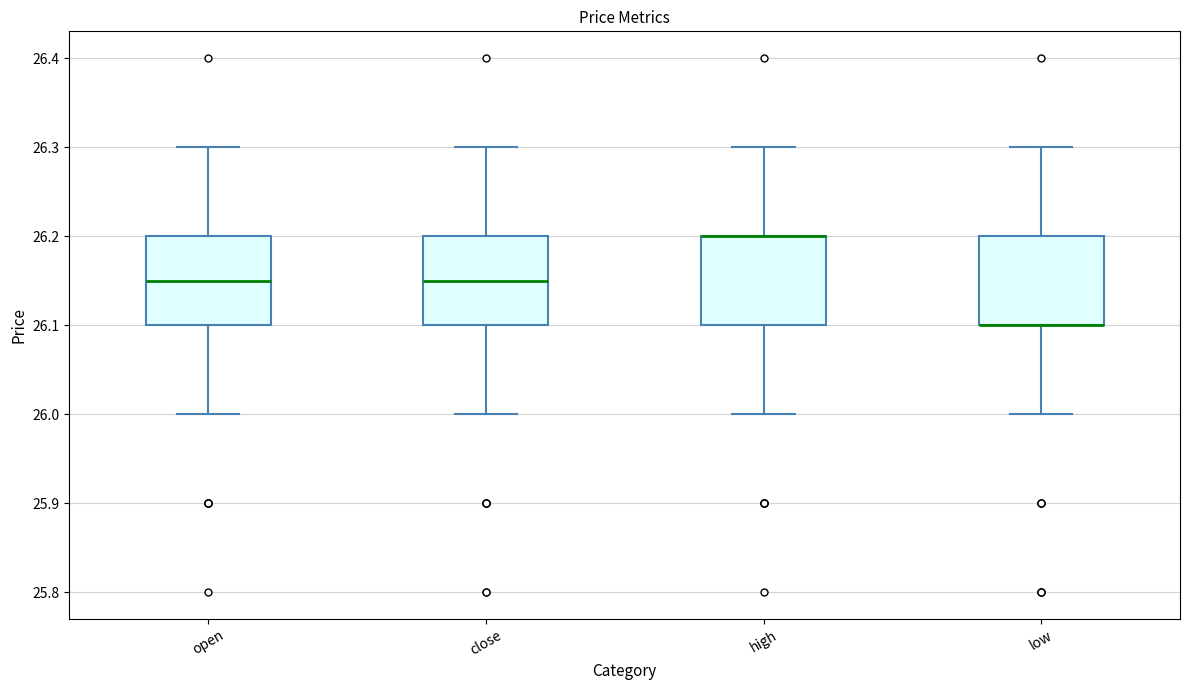

Where does the lower whisker of the box for close end on the y-axis? The values are not printed on the chart, so give them approximately, as read against the axis.

26.00